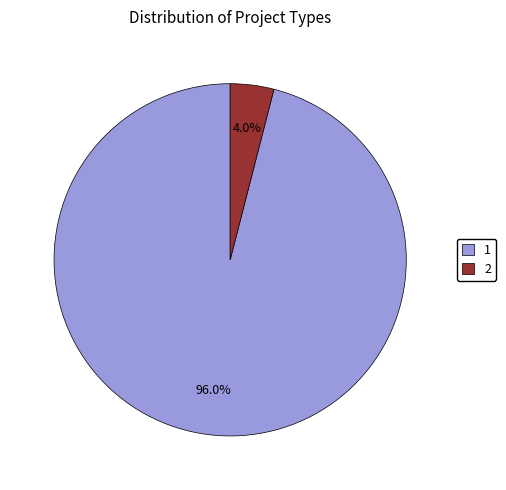

What portion of the pie excludes 1?

4.0%